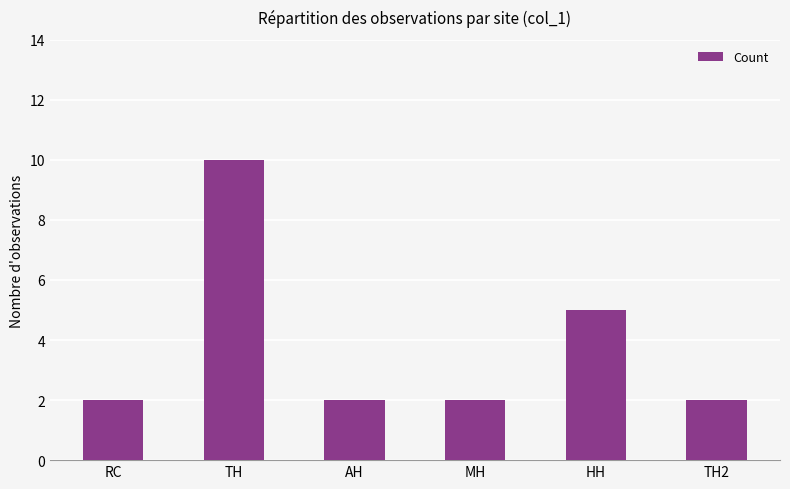

What is the greatest value displayed?

10